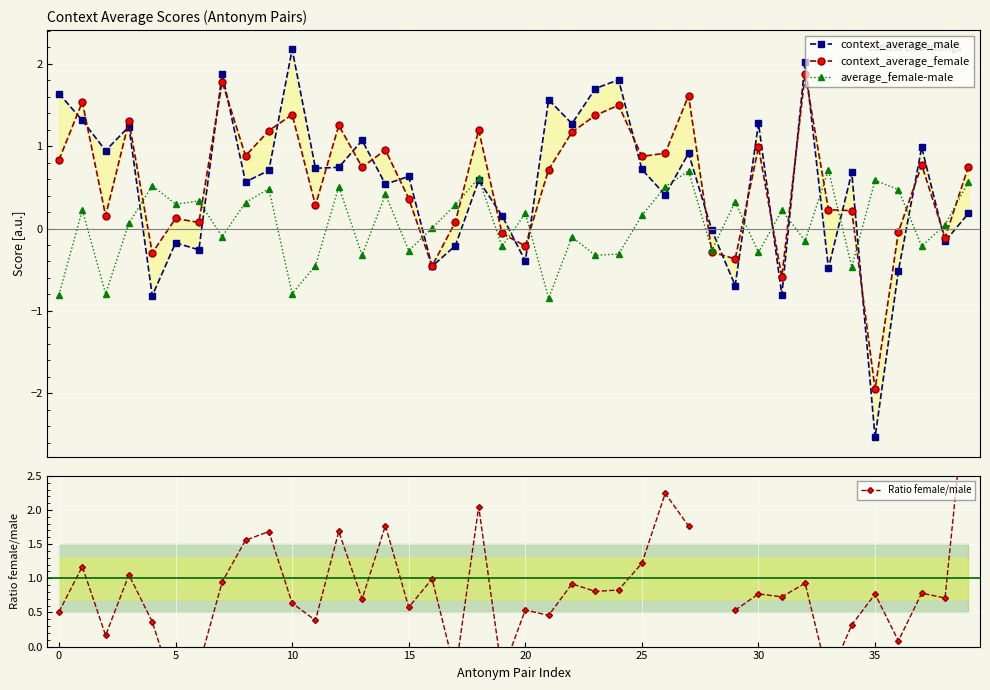

What is the highest value of the average_female-male series?

0.7